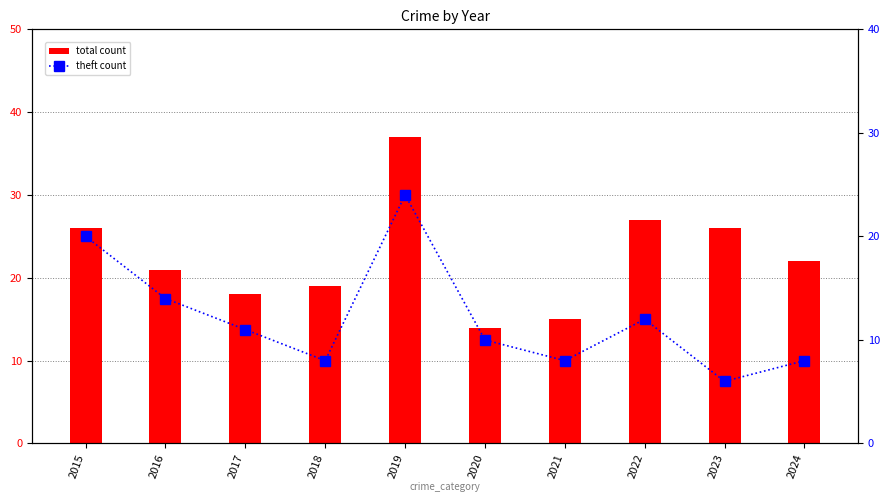

At which label does total count reach its peak?

2019